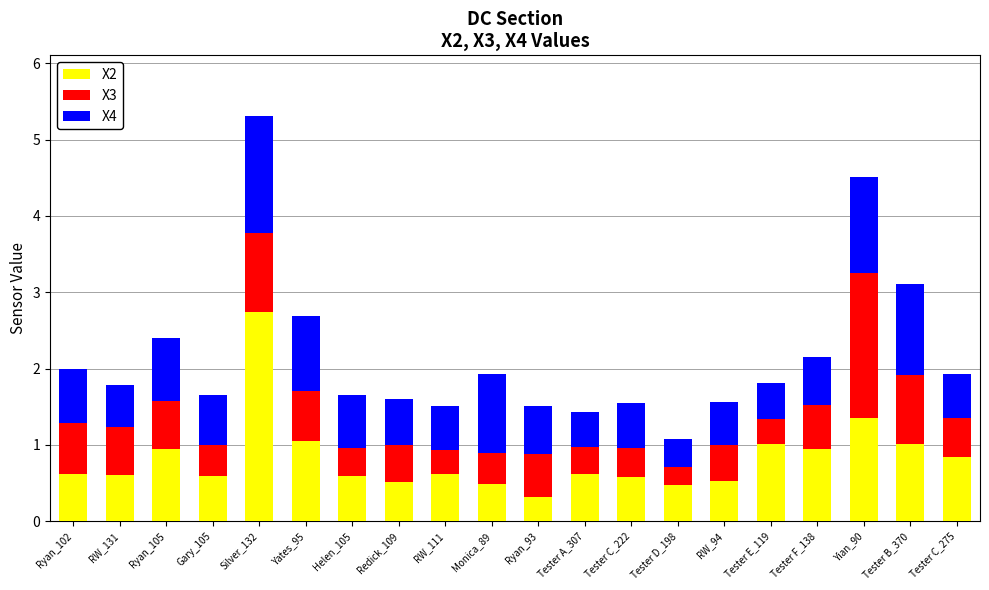

What is the sum of the X2 values at Tester D_198 and Yates_95?

1.5